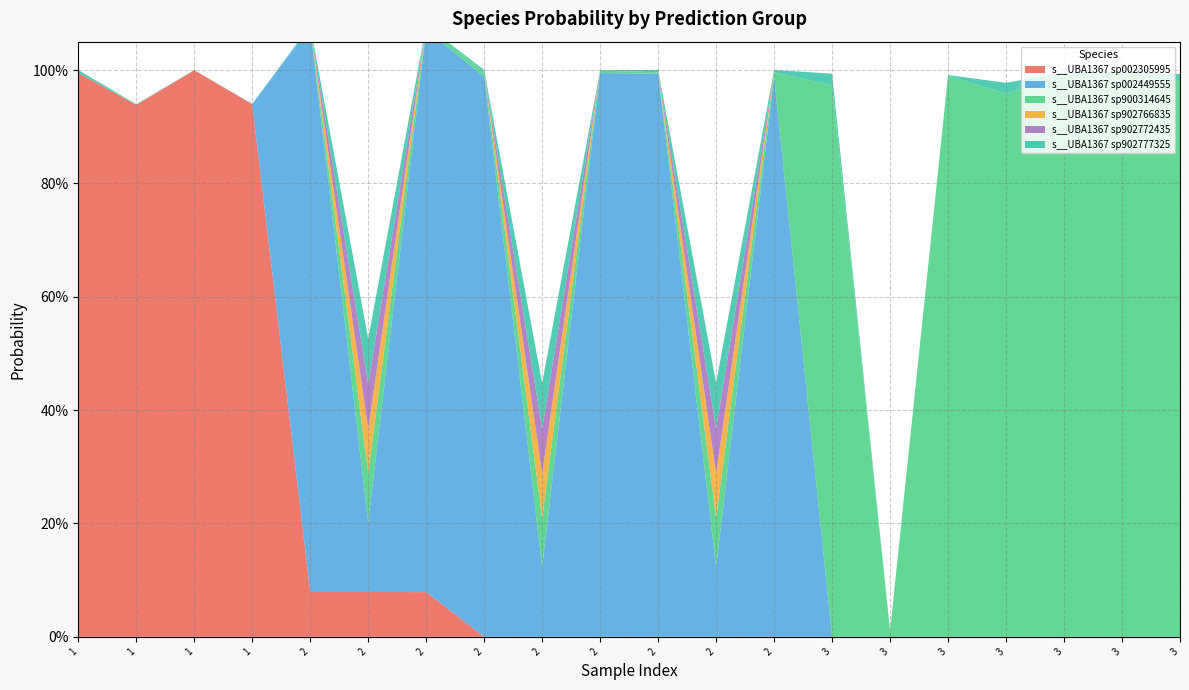

Reading left to right, transcribe all the data shown in this chart.

s__UBA1367 sp002305995: 1.0	0.9	1.0	0.9	0.1	0.1	0.1	0.0	0.0	0.0	0.0	0.0	0.0	0.0	0.0	0.0	0.0	0.0	0.0	0.0
s__UBA1367 sp002449555: 0.0	0.0	0.0	0.0	1.0	0.1	1.0	1.0	0.1	1.0	1.0	0.1	1.0	0.0	0.0	0.0	0.0	0.0	0.0	0.0
s__UBA1367 sp900314645: 0.0	0.0	0.0	0.0	0.0	0.1	0.0	0.0	0.1	0.0	0.0	0.1	0.0	1.0	0.0	1.0	1.0	1.0	1.0	1.0
s__UBA1367 sp902766835: 0.0	0.0	0.0	0.0	0.0	0.1	0.0	0.0	0.1	0.0	0.0	0.1	0.0	0.0	0.0	0.0	0.0	0.0	0.0	0.0
s__UBA1367 sp902772435: 0.0	0.0	0.0	0.0	0.0	0.1	0.0	0.0	0.1	0.0	0.0	0.1	0.0	0.0	0.0	0.0	0.0	0.0	0.0	0.0
s__UBA1367 sp902777325: 0.0	0.0	0.0	0.0	0.0	0.1	0.0	0.0	0.1	0.0	0.0	0.1	0.0	0.0	0.0	0.0	0.0	0.0	0.0	0.0